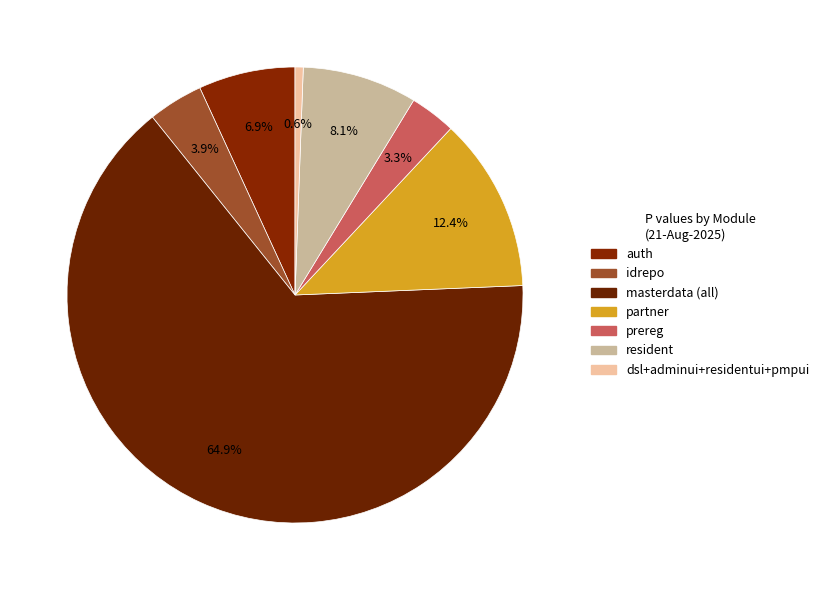

How many slices are in this pie chart?

7